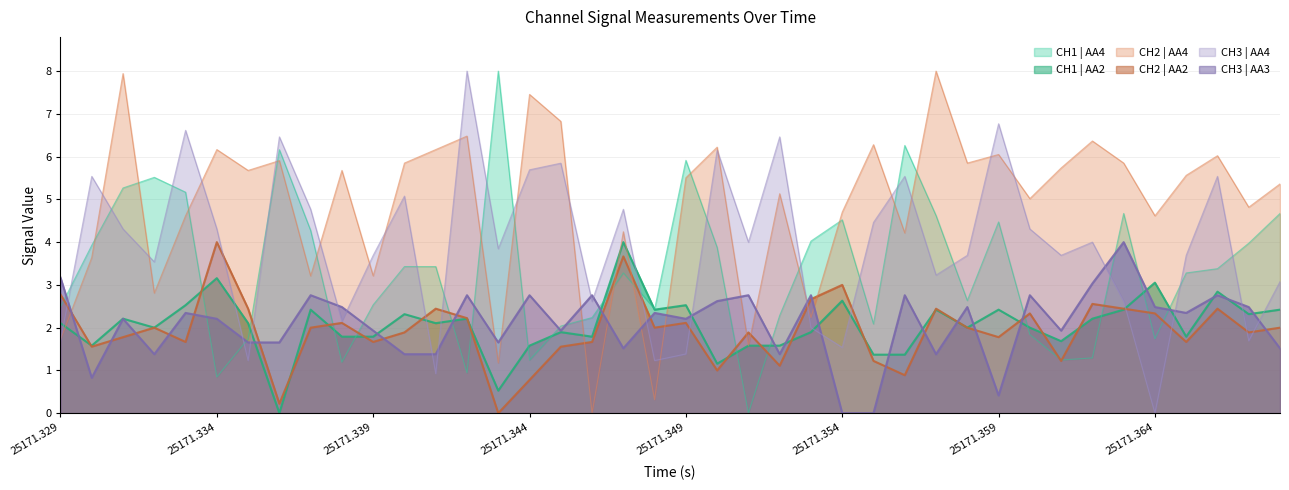

Reading right to left, what are all the values shown in this chart?

CH1 | AA4: 4.7	4.0	3.4	3.3	1.7	4.7	1.3	1.2	1.8	4.5	2.6	4.6	6.3	2.1	4.5	4.0	2.3	0.0	3.9	5.9	2.4	3.3	2.2	2.0	1.2	8.0	0.9	3.4	3.4	2.5	1.2	4.3	6.2	1.7	0.8	5.2	5.5	5.3	3.9	2.5
CH2 | AA4: 5.4	4.8	6.0	5.6	4.6	5.8	6.4	5.7	5.0	6.1	5.8	8.0	4.2	6.3	4.7	2.2	5.1	1.6	6.2	5.5	0.3	4.2	0.0	6.8	7.5	1.2	6.5	6.2	5.8	3.2	5.7	3.2	5.9	5.7	6.2	4.6	2.8	7.9	3.6	1.7
CH3 | AA4: 3.1	1.7	5.5	3.7	0.0	2.6	4.0	3.7	4.3	6.8	3.7	3.2	5.5	4.5	1.5	2.0	6.5	4.0	6.2	1.4	1.2	4.8	2.6	5.8	5.7	3.8	8.0	0.9	5.1	3.7	2.2	4.8	6.5	1.2	4.3	6.6	3.5	4.3	5.5	1.7
CH1 | AA2: 2.4	2.3	2.8	1.8	3.1	2.4	2.2	1.7	2.0	2.4	2.0	2.4	1.4	1.4	2.6	1.9	1.6	1.6	1.2	2.5	2.4	4.0	1.8	1.9	1.6	0.5	2.2	2.1	2.3	1.8	1.8	2.4	0.0	2.1	3.2	2.5	2.0	2.2	1.6	2.1
CH2 | AA2: 2.0	1.9	2.4	1.7	2.3	2.4	2.6	1.2	2.3	1.8	2.0	2.4	0.9	1.2	3.0	2.7	1.1	1.9	1.0	2.1	2.0	3.7	1.7	1.6	0.8	0.0	2.2	2.4	1.9	1.7	2.1	2.0	0.2	2.4	4.0	1.7	2.0	1.8	1.6	2.8
CH3 | AA3: 1.5	2.5	2.8	2.3	2.5	4.0	3.0	1.9	2.8	0.4	2.5	1.4	2.8	0.0	0.0	2.8	1.4	2.8	2.6	2.2	2.3	1.5	2.8	1.9	2.8	1.7	2.8	1.4	1.4	1.9	2.5	2.8	1.7	1.7	2.2	2.3	1.4	2.2	0.8	3.2